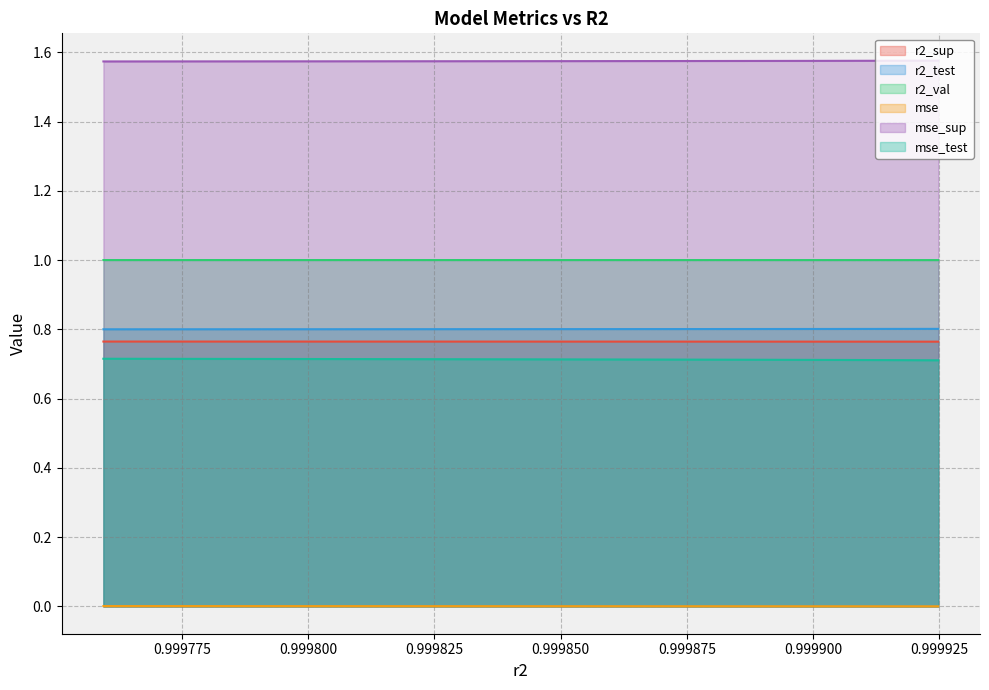

True or false: r2_test and r2_sup cross at least once.

False